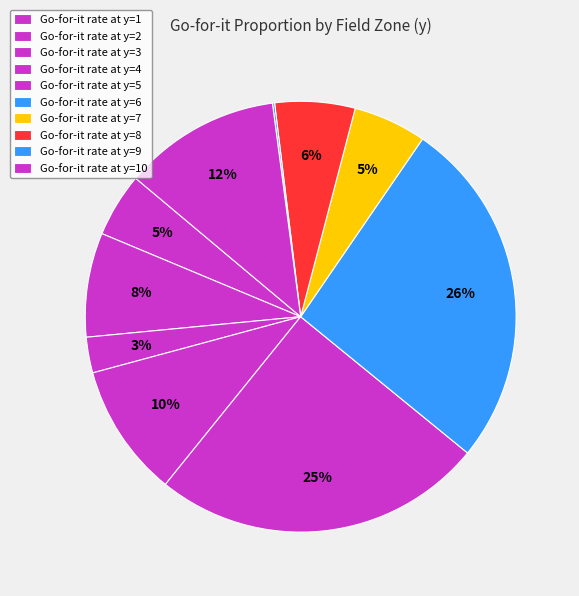

What is the largest slice in the pie chart?

y=6